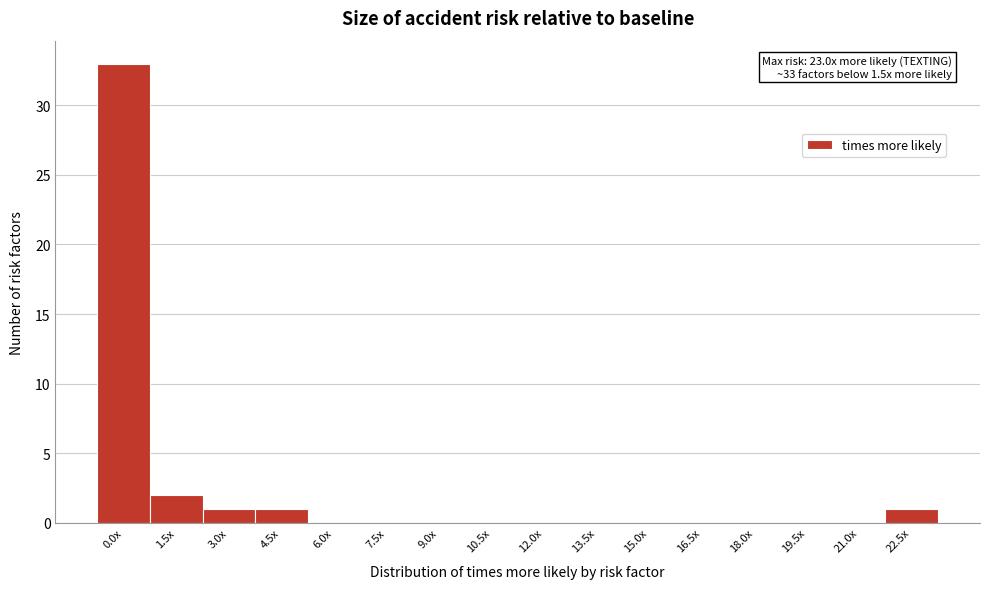

Reading left to right, what are all the values shown in this chart?

0.0x=33	1.5x=2	3.0x=1	4.5x=1	6.0x=0	7.5x=0	9.0x=0	10.5x=0	12.0x=0	13.5x=0	15.0x=0	16.5x=0	18.0x=0	19.5x=0	21.0x=0	22.5x=1